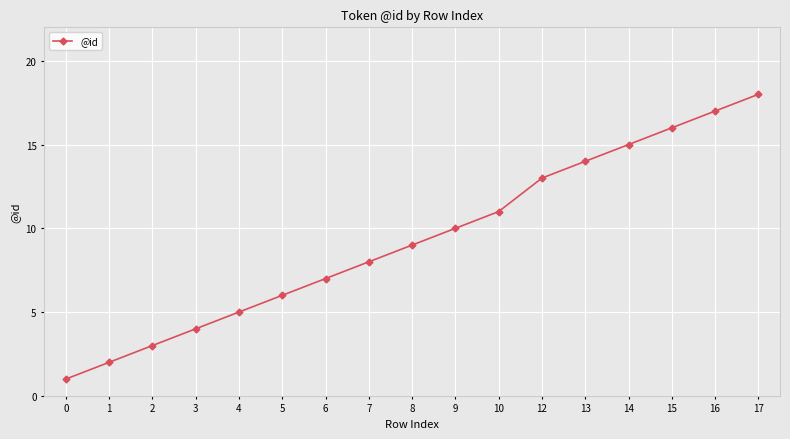

What is the ratio of the value at 6 to the value at 16?

0.4